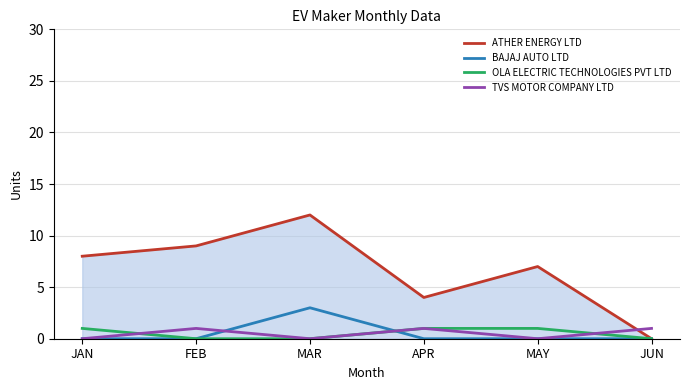

What is the sum of all BAJAJ AUTO LTD values?

3